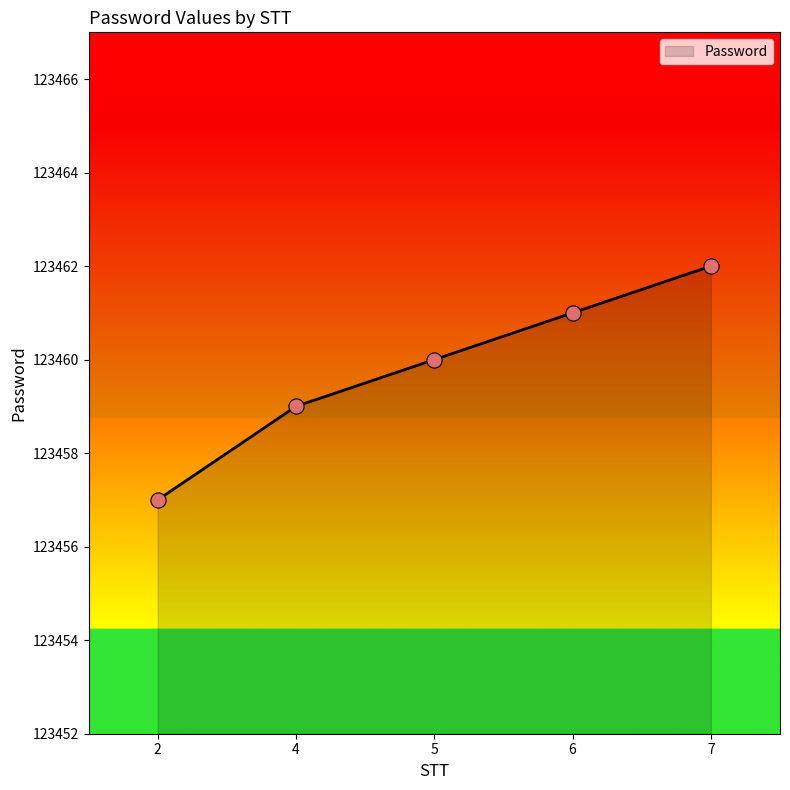

What is the change in value from 4 to 5?

+1